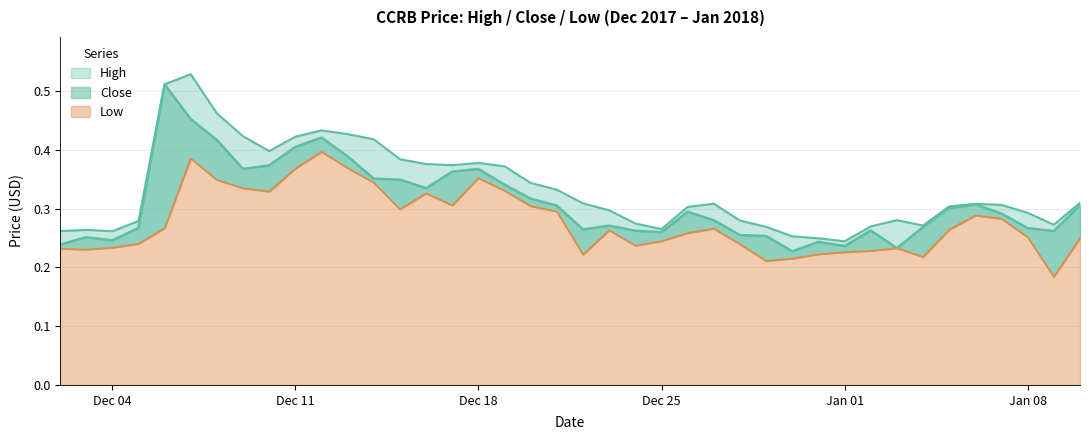

Rank the series by their maximum value, from highest to lowest.

High, Close, Low